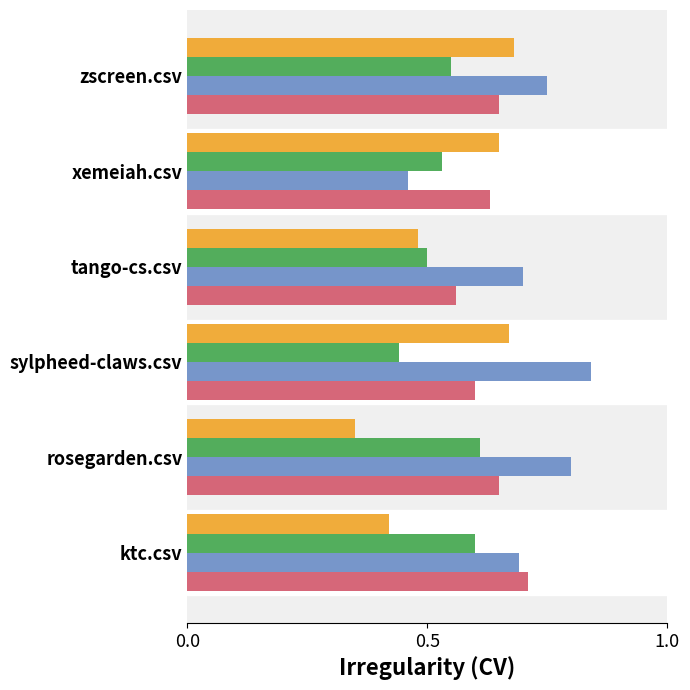

What is the total value across all series at ktc.csv?

2.4